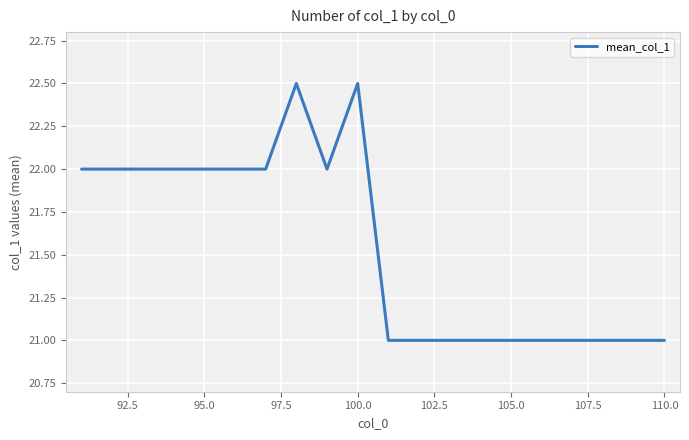

What is the difference between the maximum and minimum values?

1.5